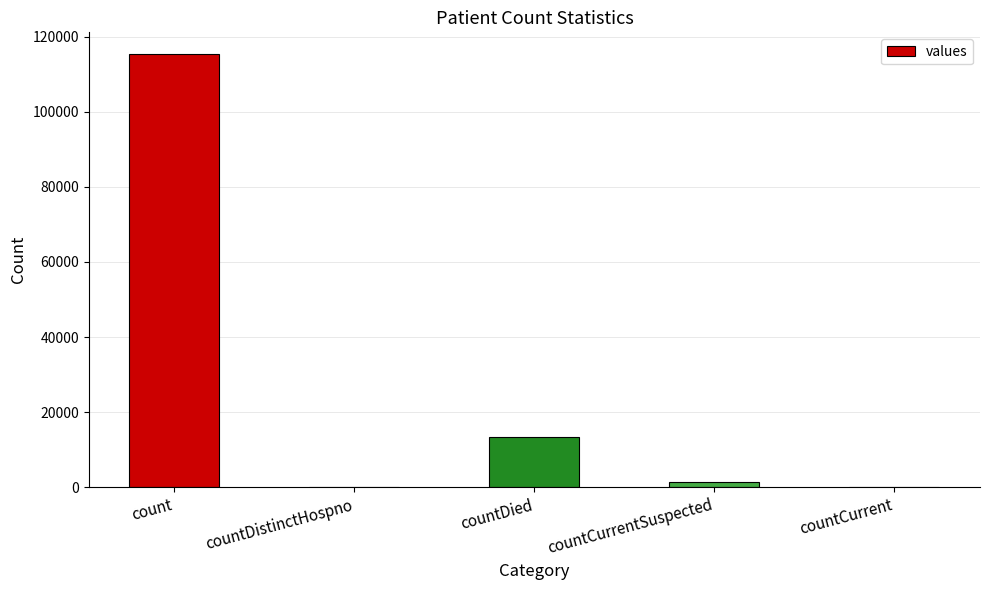

The value at count is 115379. True or false?

True